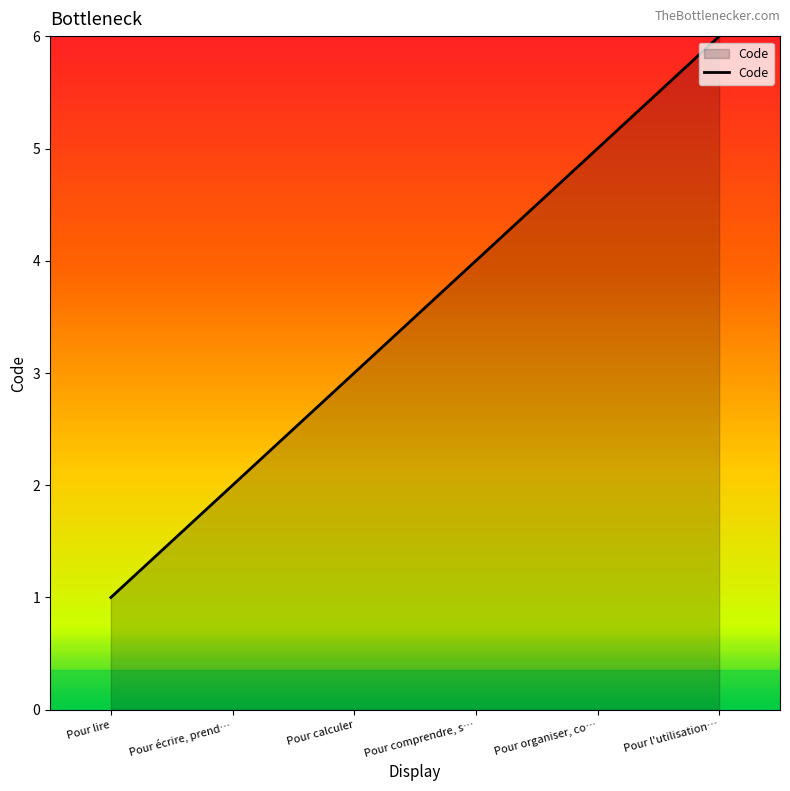

Between Pour l'utilisation… and Pour organiser, co…, which is larger?

Pour l'utilisation…